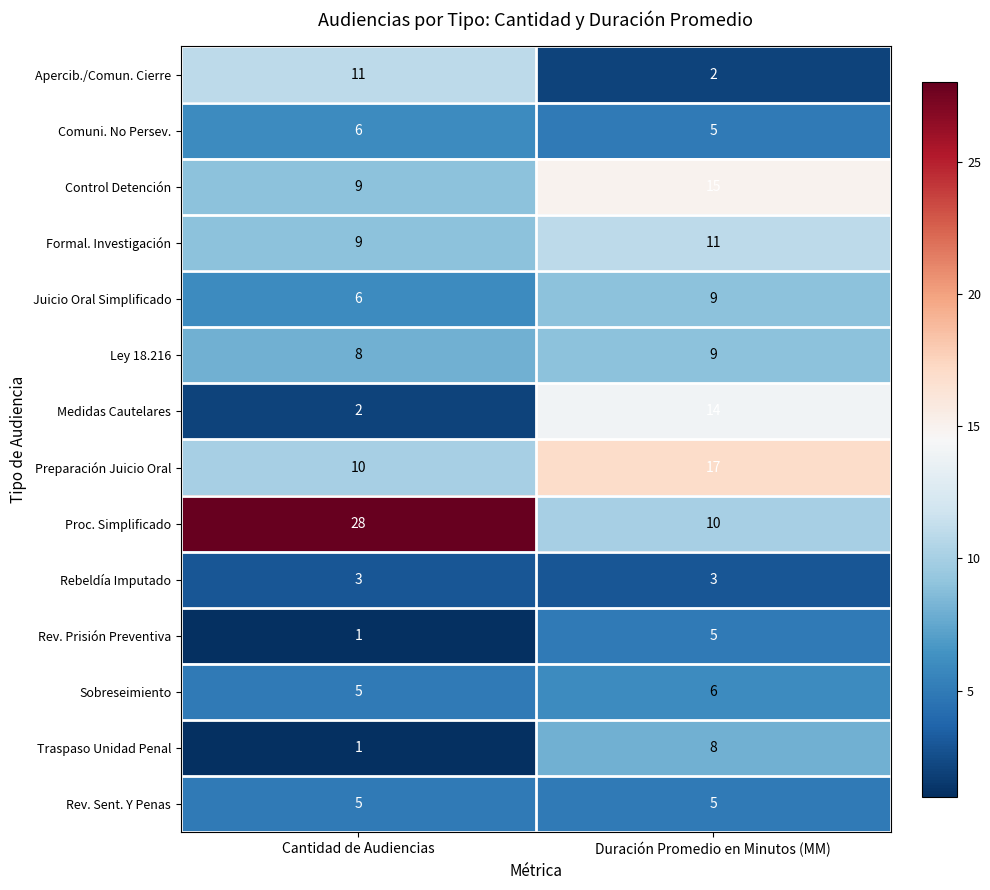

What is the sum of all Proc. Simplificado values?

38